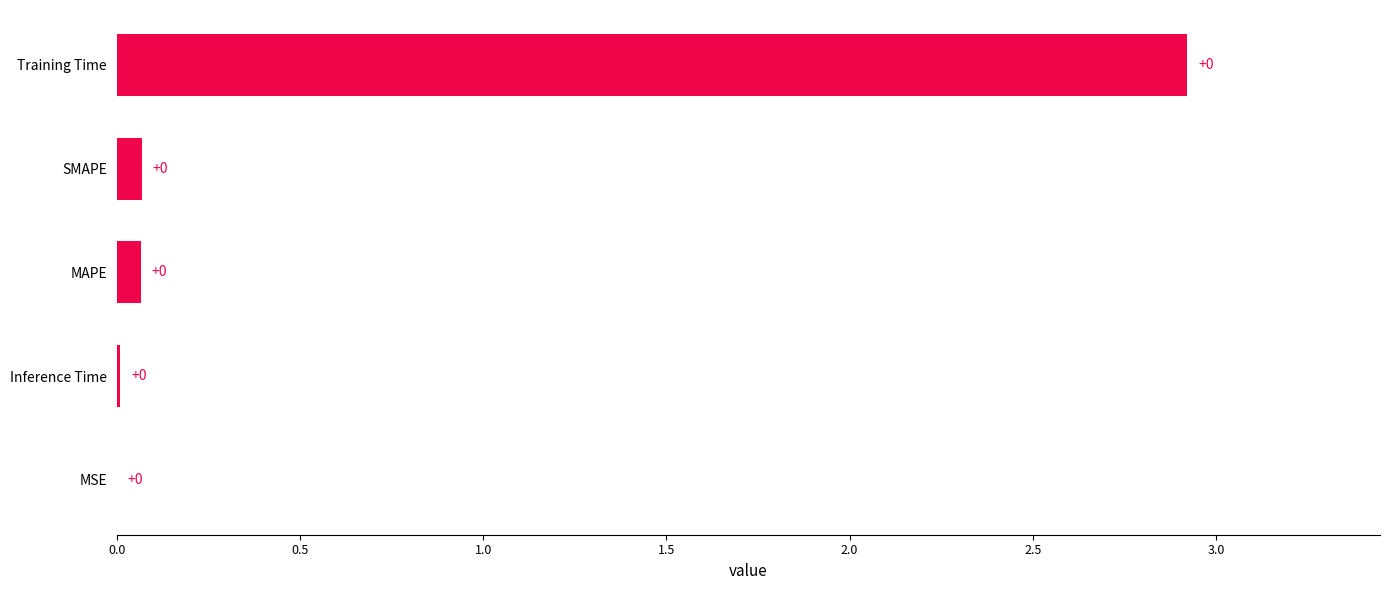

Which category has the highest value across all series?

Training Time